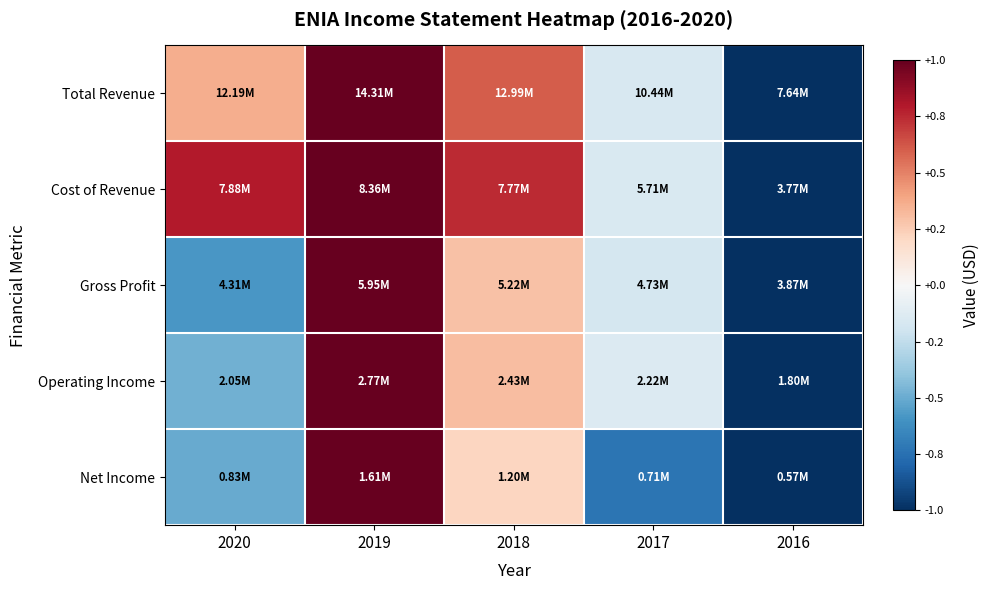

Which series has the largest range (max minus min)?

Total Revenue